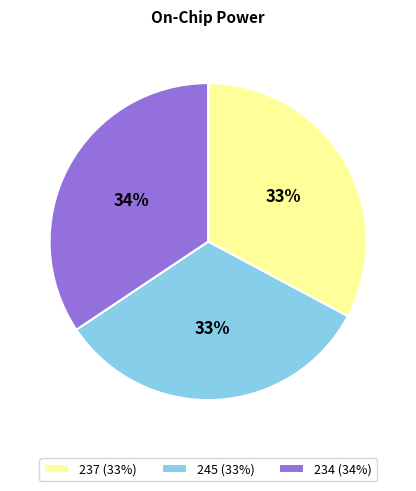

To the nearest percent, what is the combined percentage of 237 (33%) and 234 (34%)?

67%